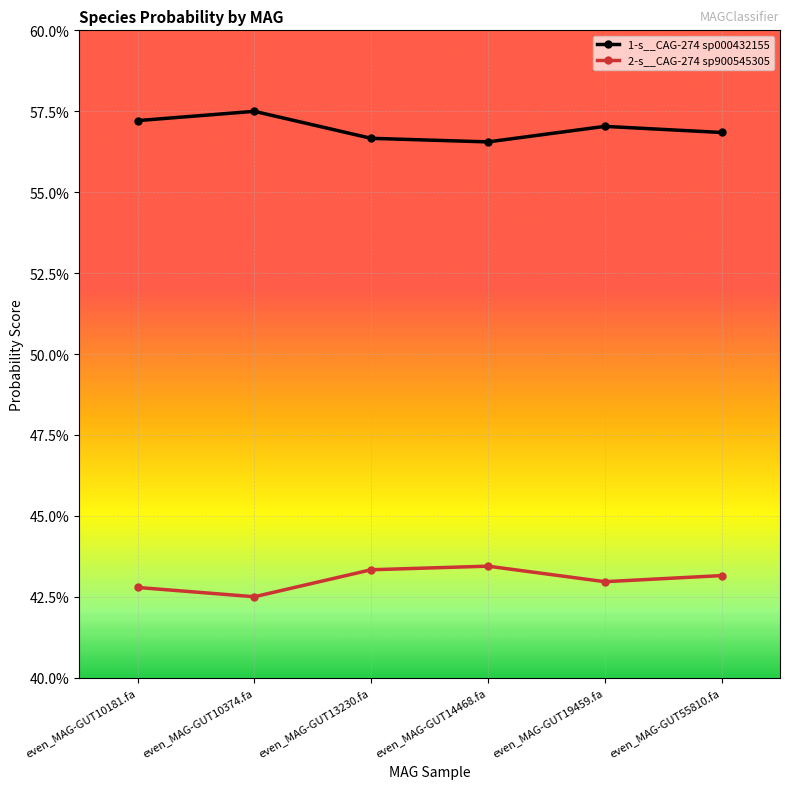

What position from the right is even_MAG-GUT10181.fa?

6